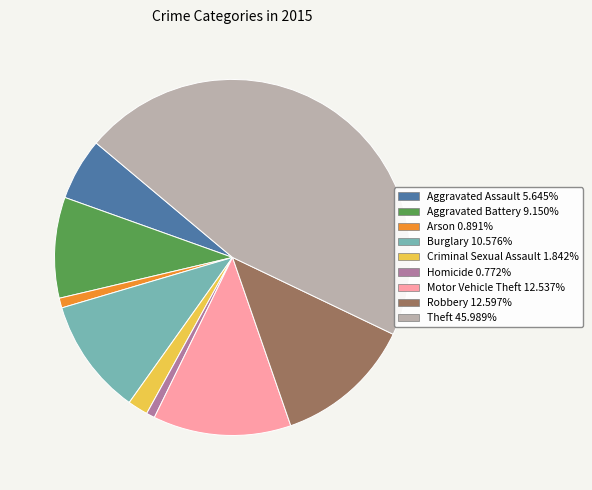

Combined, do Arson and Criminal Sexual Assault account for over 50%?

No